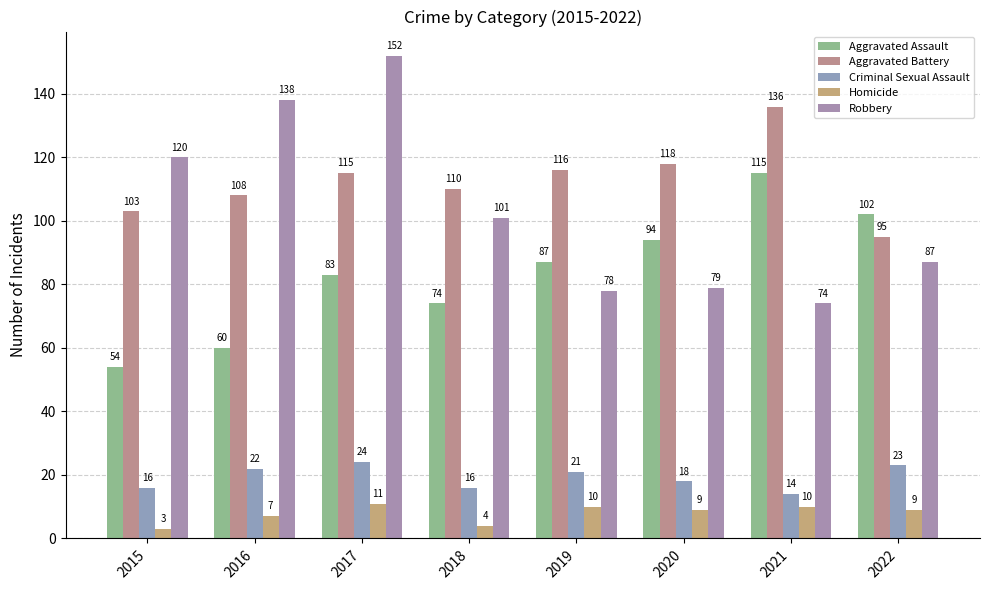

Reading left to right, what are all the values shown in this chart?

Aggravated Assault: 2015=54	2016=60	2017=83	2018=74	2019=87	2020=94	2021=115	2022=102
Aggravated Battery: 2015=103	2016=108	2017=115	2018=110	2019=116	2020=118	2021=136	2022=95
Criminal Sexual Assault: 2015=16	2016=22	2017=24	2018=16	2019=21	2020=18	2021=14	2022=23
Homicide: 2015=3	2016=7	2017=11	2018=4	2019=10	2020=9	2021=10	2022=9
Robbery: 2015=120	2016=138	2017=152	2018=101	2019=78	2020=79	2021=74	2022=87